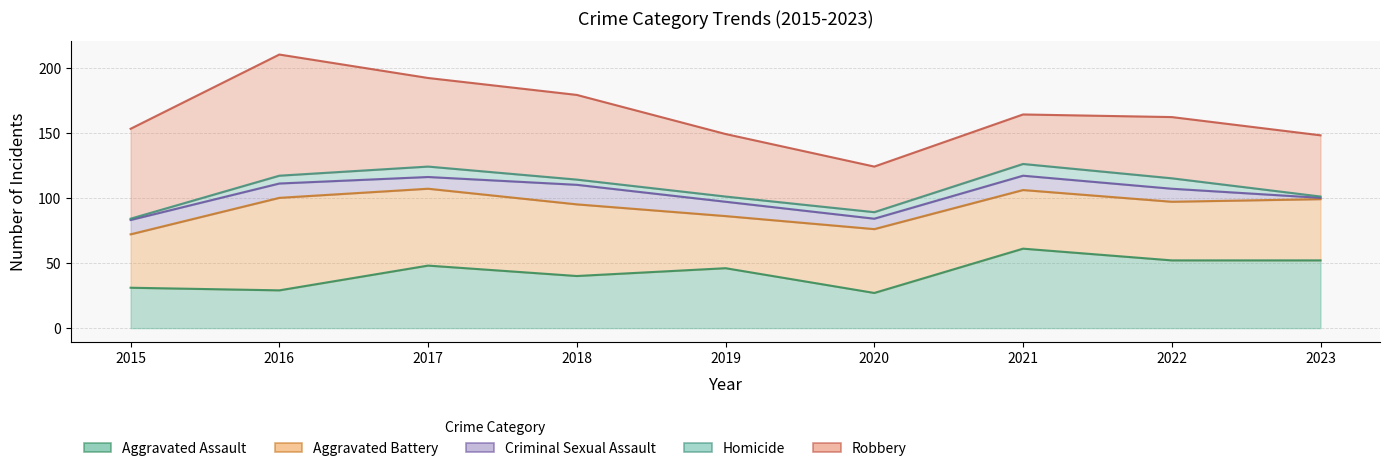

What is the difference between the maximum and minimum values in the Robbery series?

58